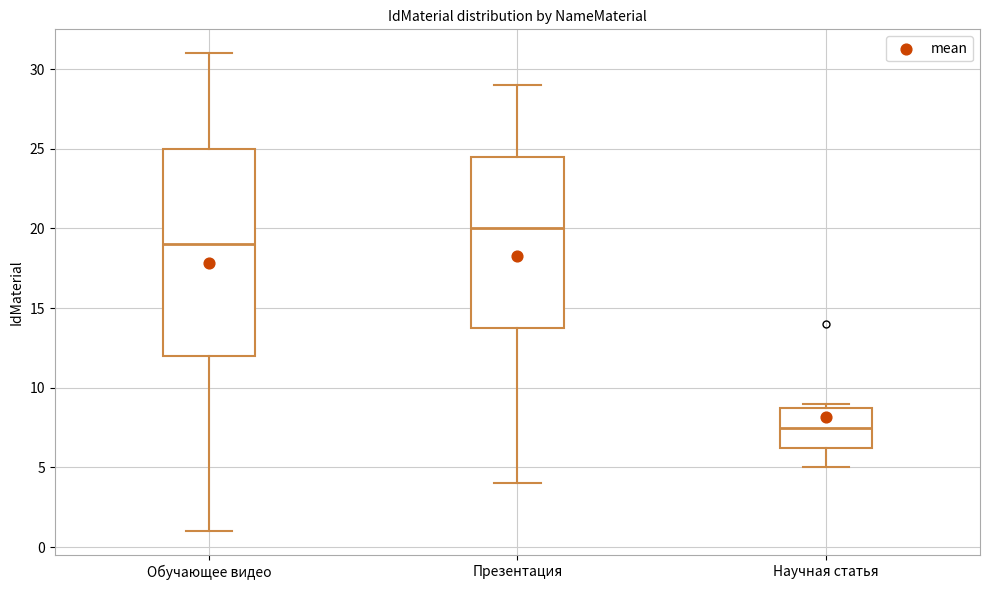

Where does the lower whisker of the box for Обучающее видео end on the y-axis? The values are not printed on the chart, so give them approximately, as read against the axis.

1.0